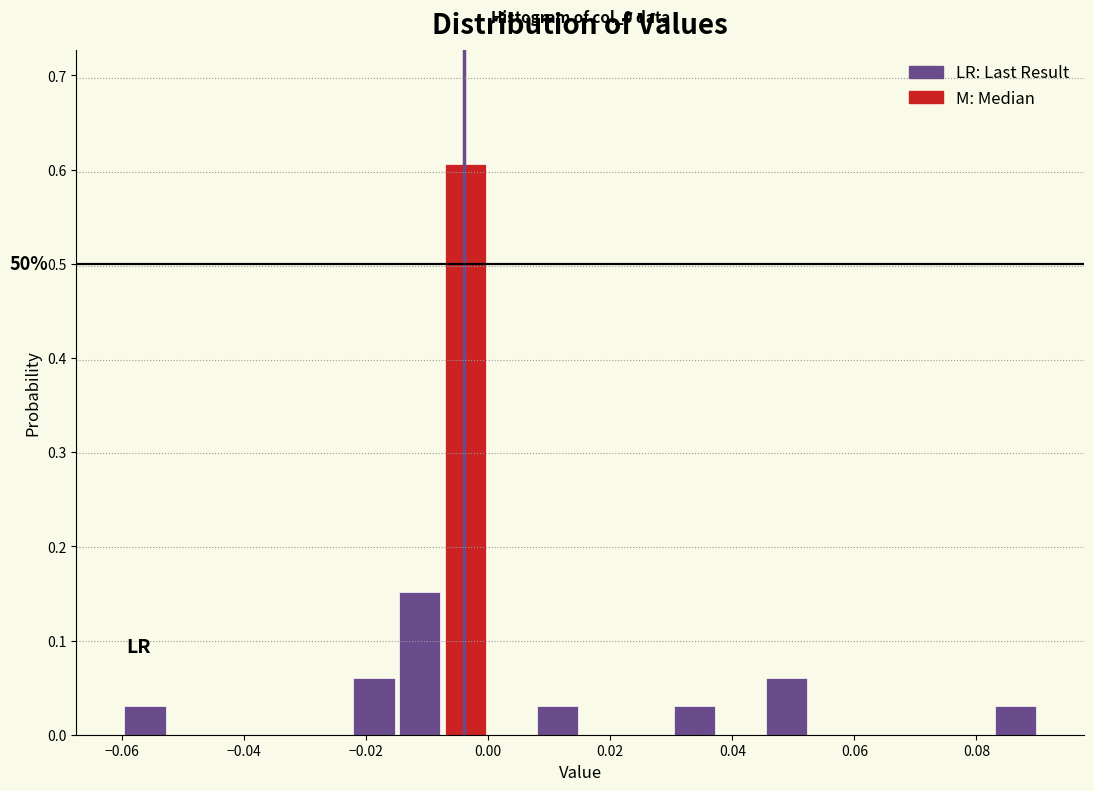

Around what value on the x-axis is the tallest bar? Give the approximate position of its centre, as read against the axis.

-0.004